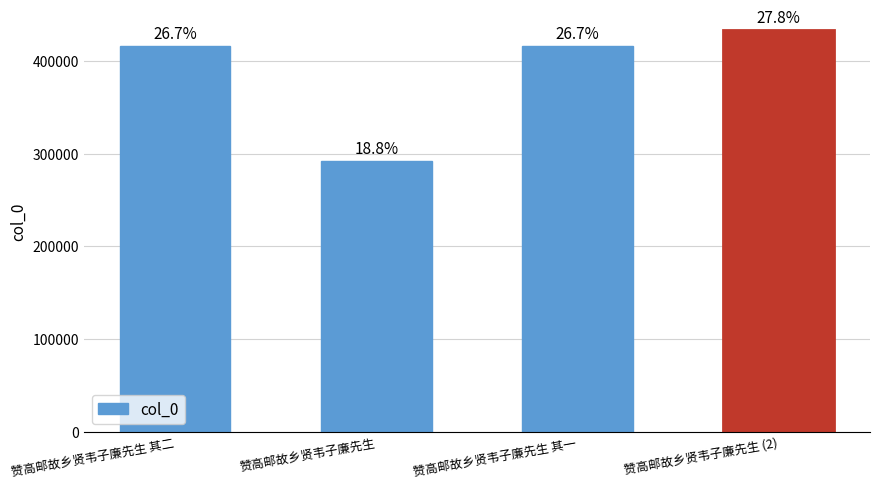

Reading right to left, transcribe all the data shown in this chart.

433280	415952	292013	415953